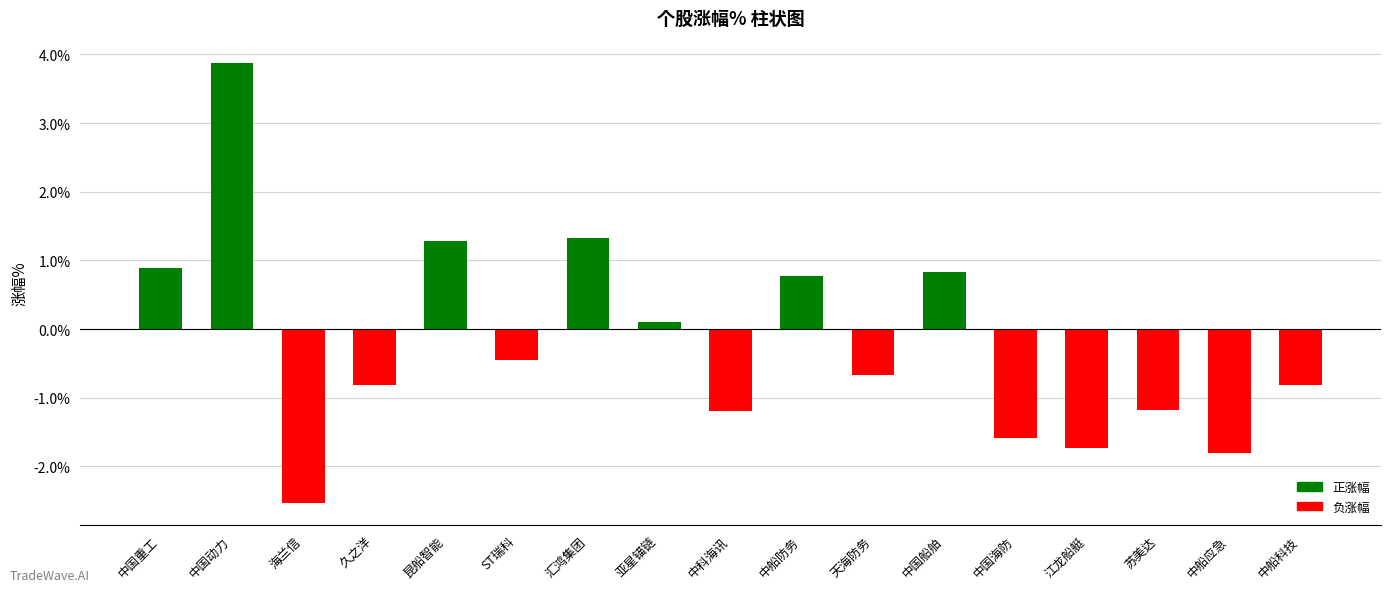

Between 苏美达 and ST瑞科, which is larger?

ST瑞科